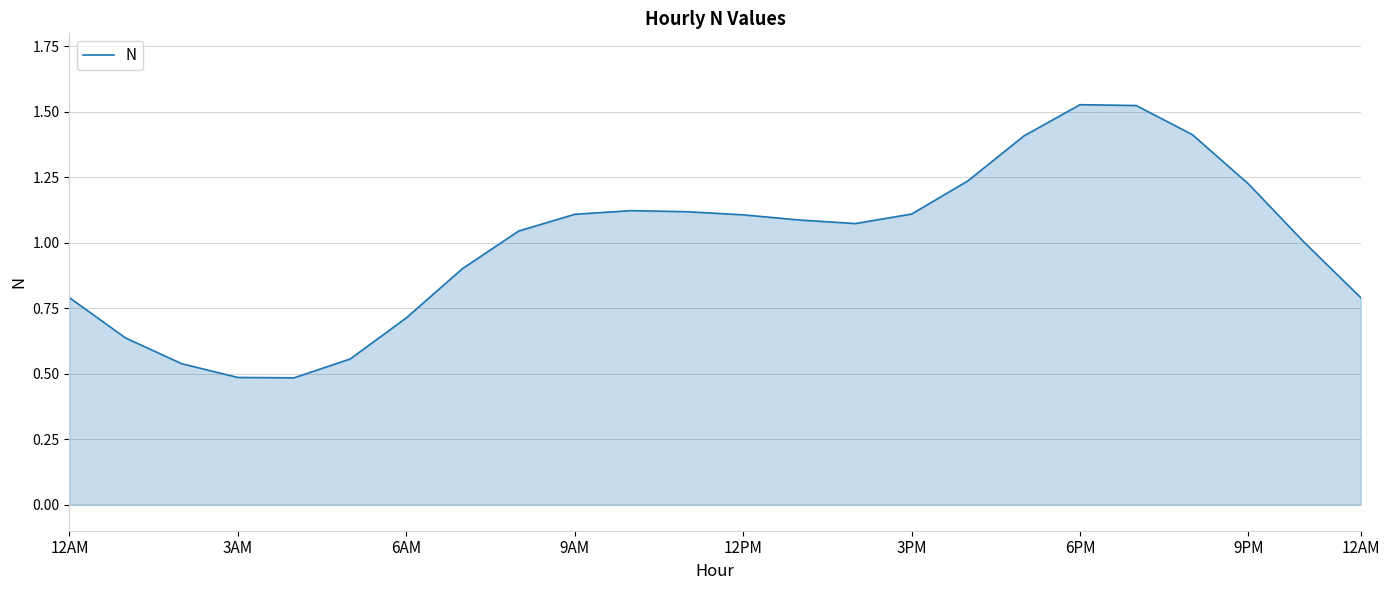

Does the chart display data point markers on the line(s)?

No